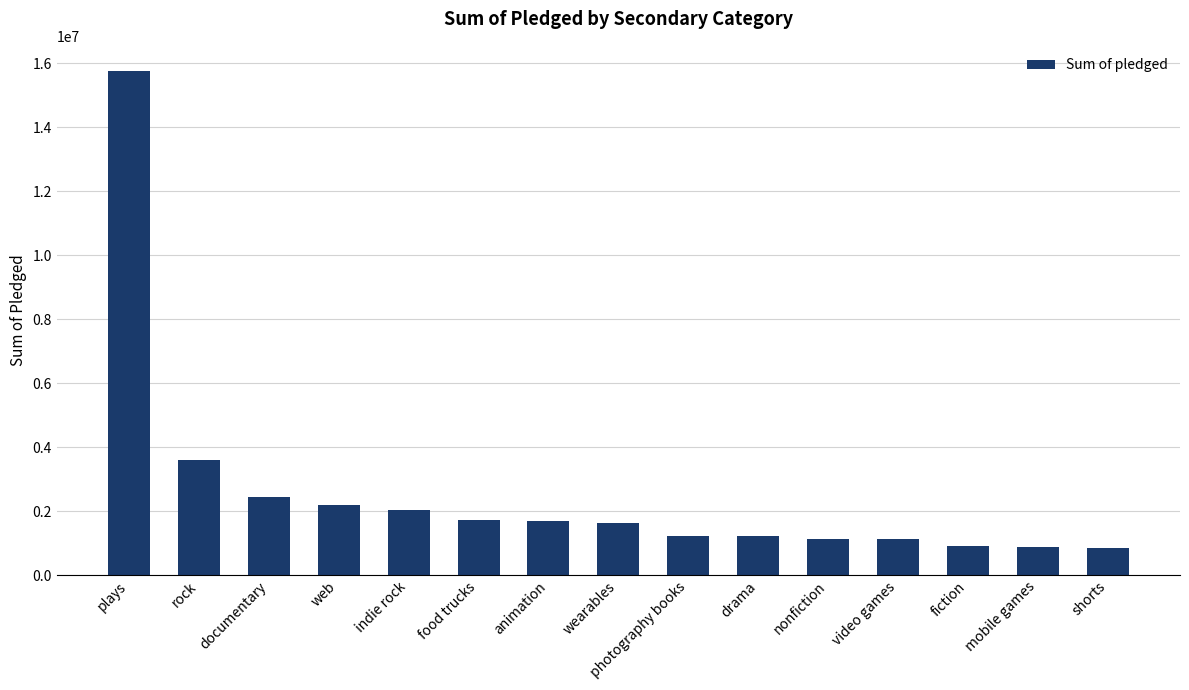

What is the sum of all values?

38453892